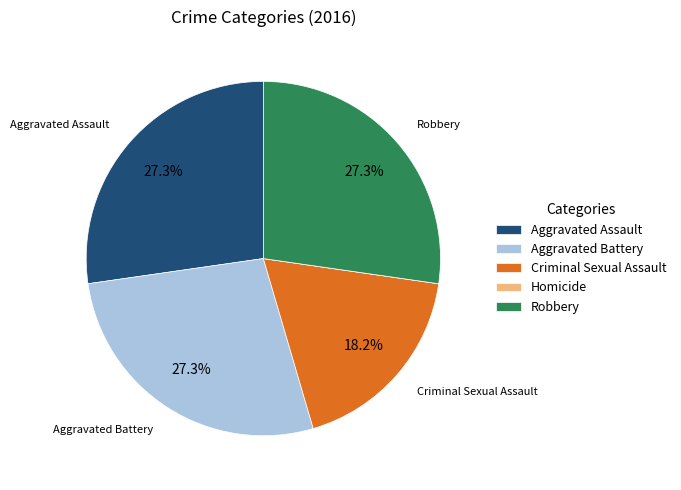

To the nearest percent, what is the combined percentage of Criminal Sexual Assault and Aggravated Battery?

45%